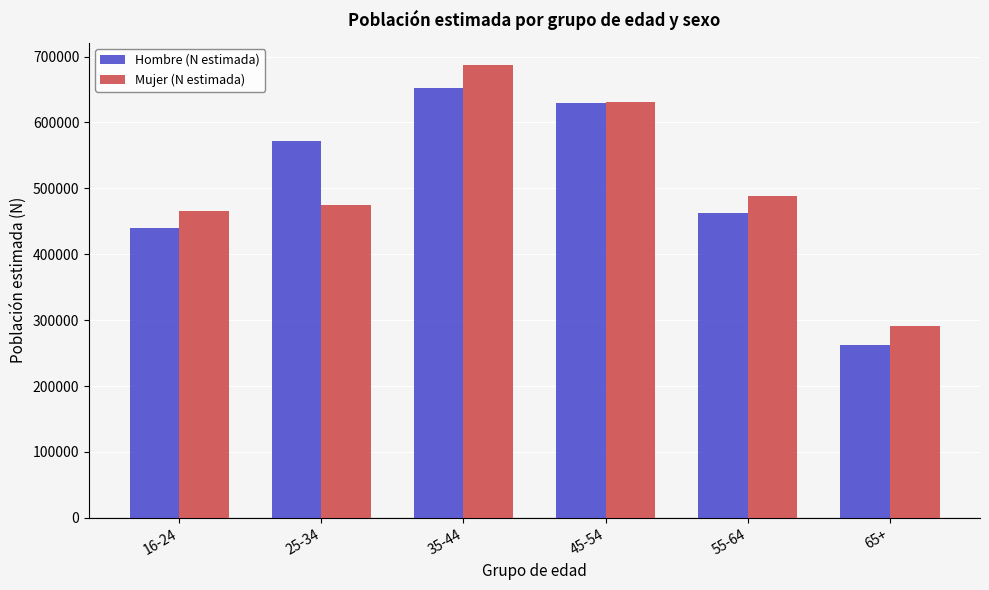

What is the value of the Mujer (N estimada) bar at the 4th from the left?

630450